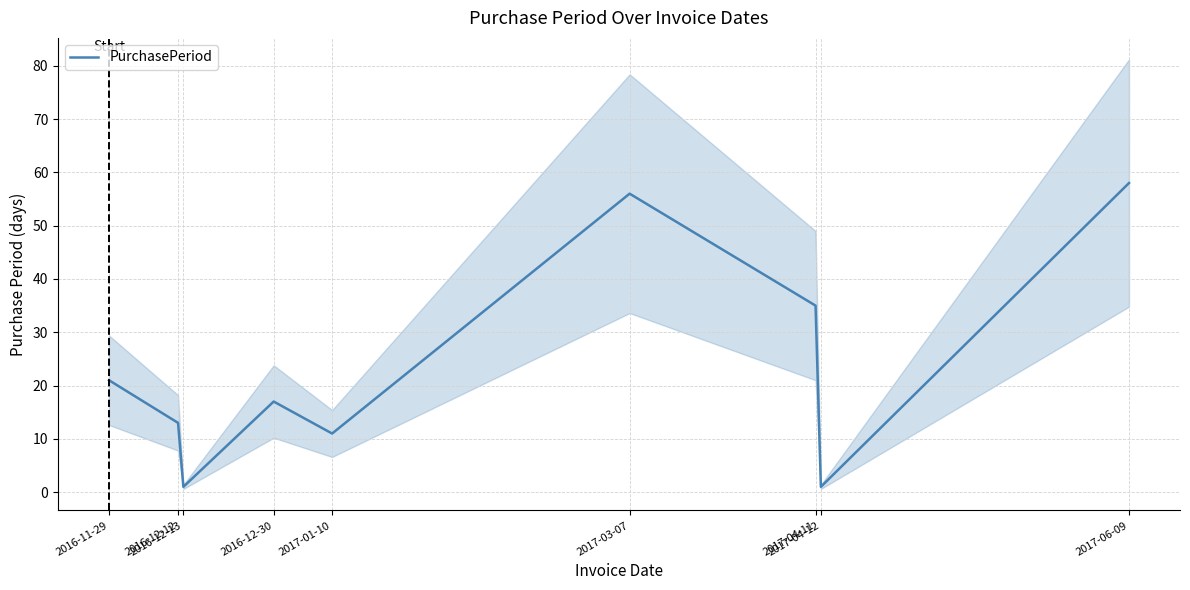

Where is the first local minimum?

2016-12-13